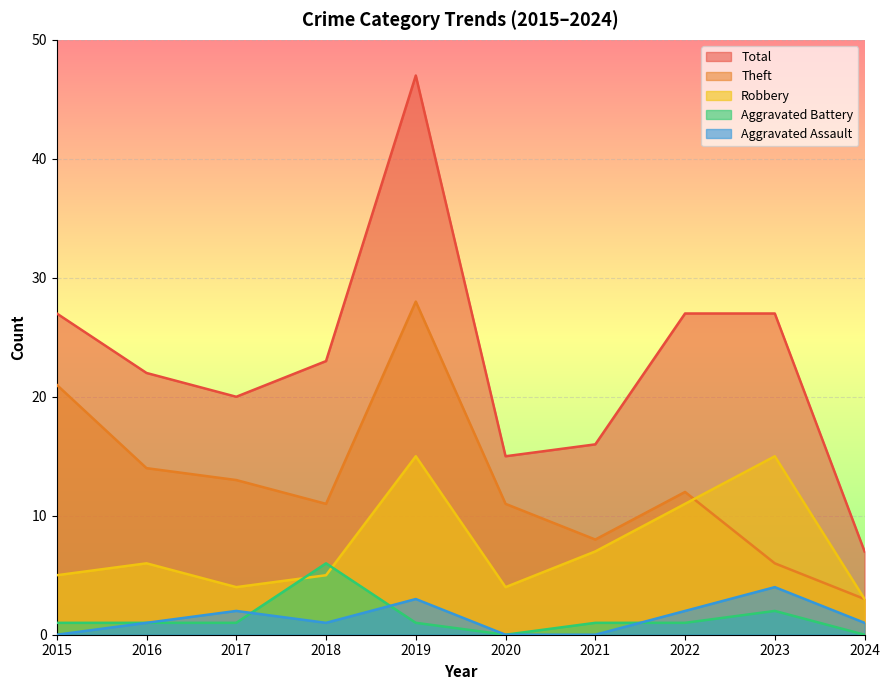

At which category does Robbery reach its first local peak?

2016